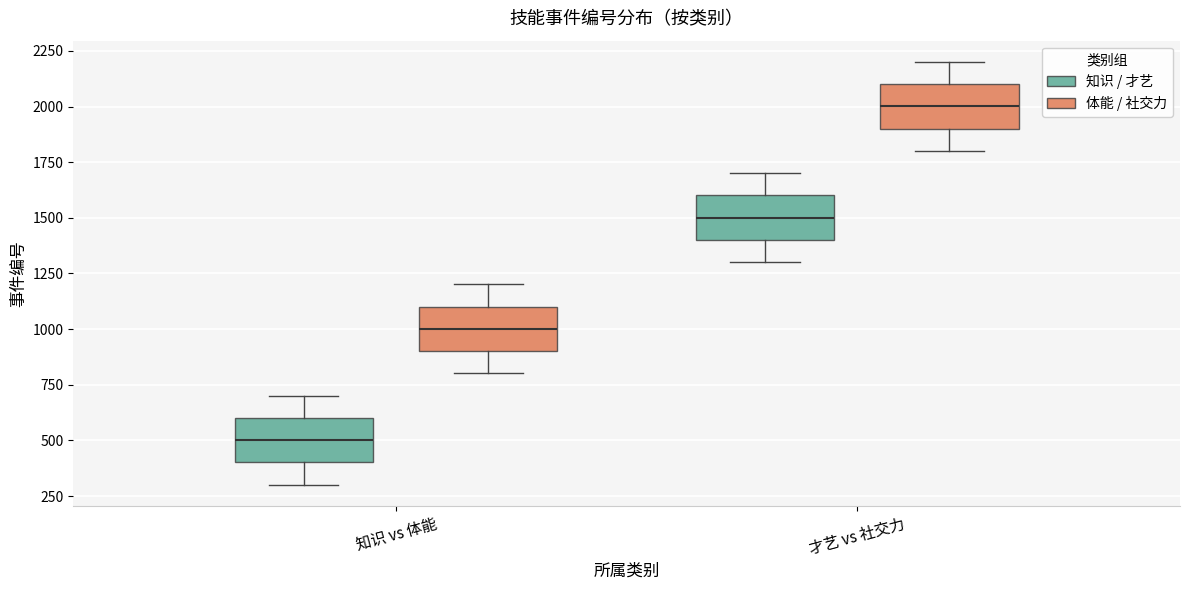

Reading left to right, read every box against the y-axis: the position of its median line, the range the box covers, and the ends of its whiskers. The values are not printed on the chart, so give them approximately, as read against the axis.

知识 vs 体能 (知识 / 才艺): median 500, box 400 to 600, whiskers 300 to 700
知识 vs 体能 (体能 / 社交力): median 1000, box 900 to 1100, whiskers 800 to 1200
才艺 vs 社交力 (知识 / 才艺): median 1500, box 1400 to 1600, whiskers 1300 to 1700
才艺 vs 社交力 (体能 / 社交力): median 2000, box 1900 to 2100, whiskers 1800 to 2200